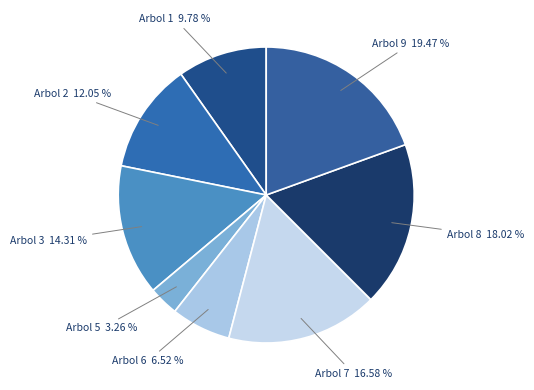

Count the number of slices in the pie.

8